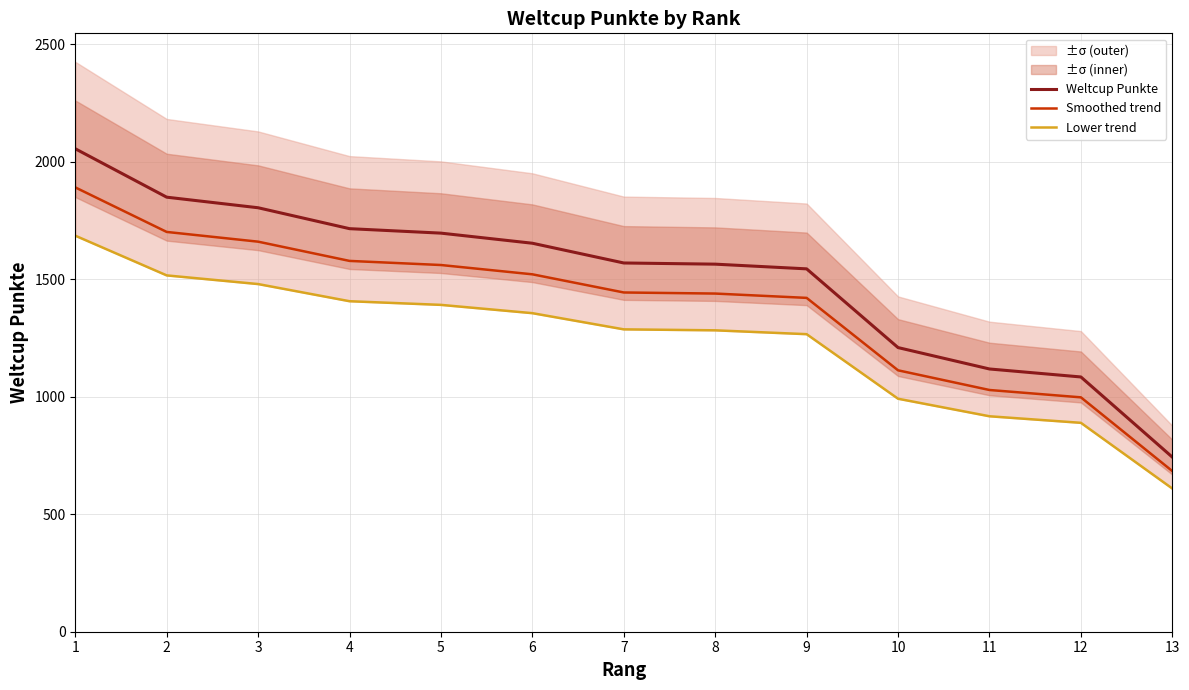

What is the total value across all series at 11?

3063.3